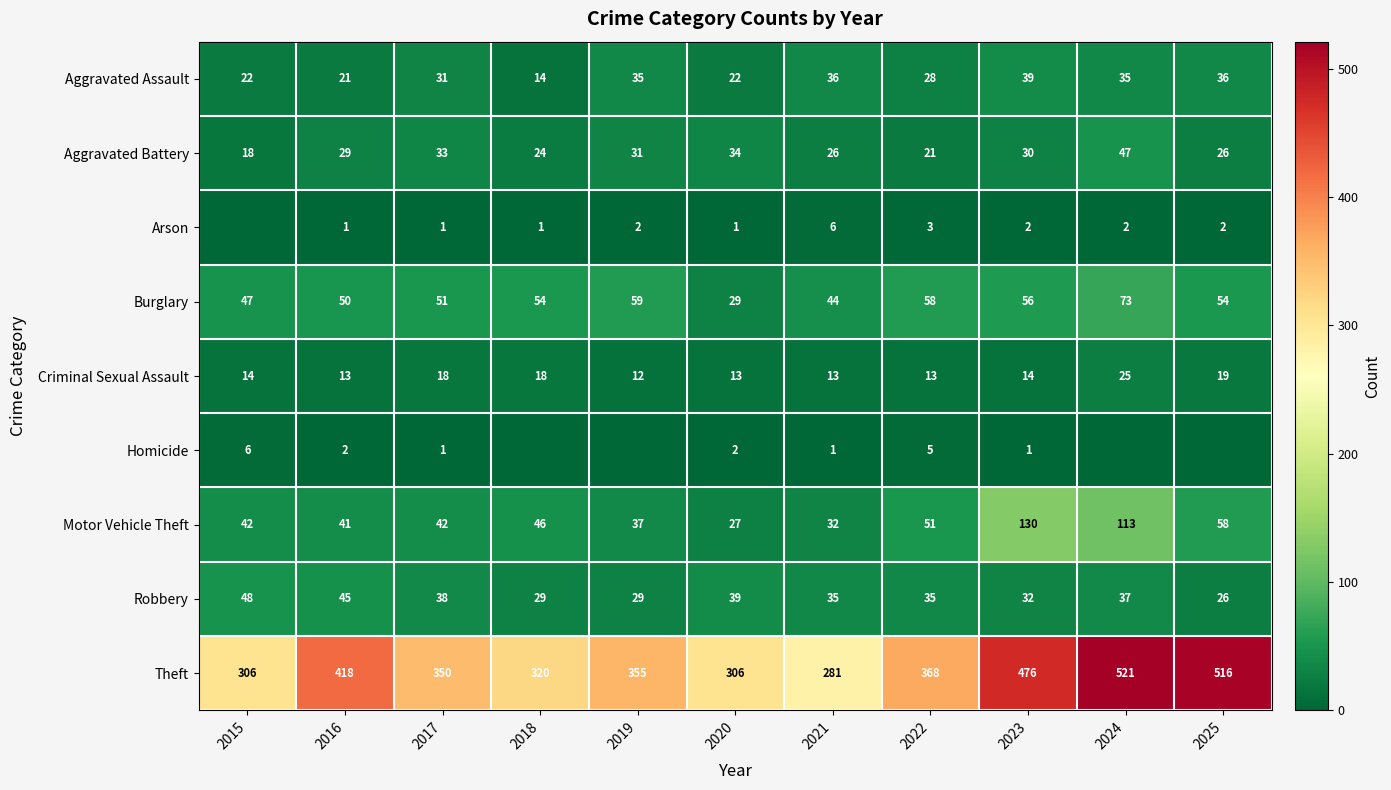

What is the difference between the highest and lowest values at 2021?

280